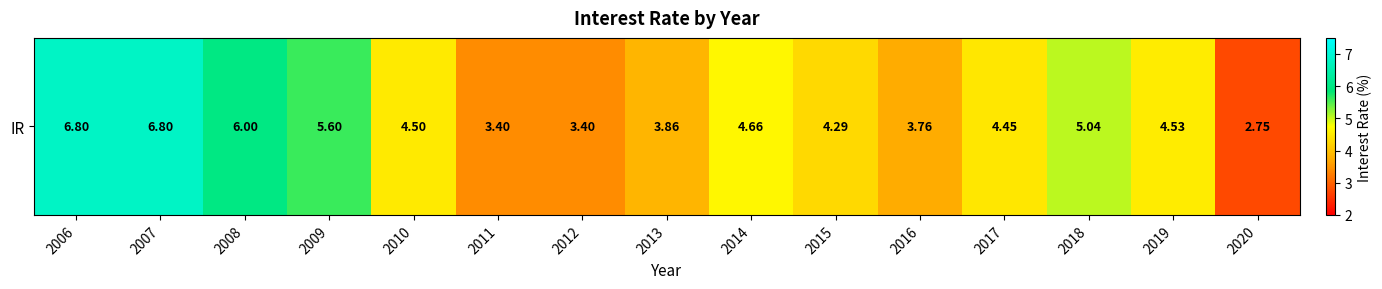

Reading left to right, extract all data points from this chart.

2006=6.8	2007=6.8	2008=6.0	2009=5.6	2010=4.5	2011=3.4	2012=3.4	2013=3.9	2014=4.7	2015=4.3	2016=3.8	2017=4.5	2018=5.0	2019=4.5	2020=2.8